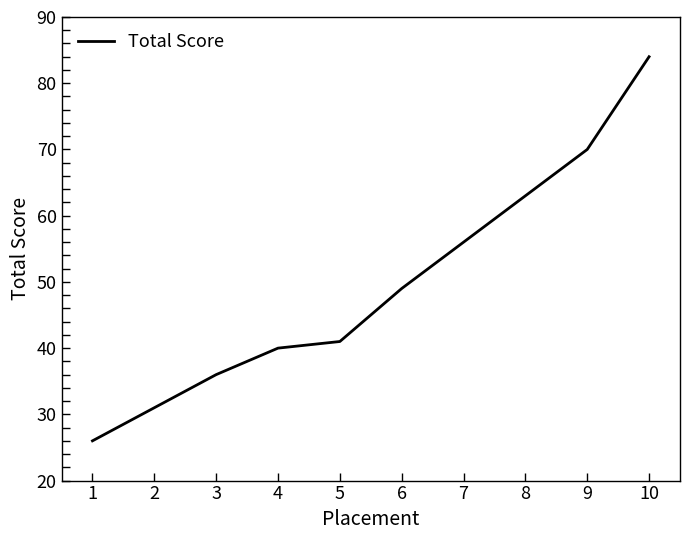

What is the average value?

50